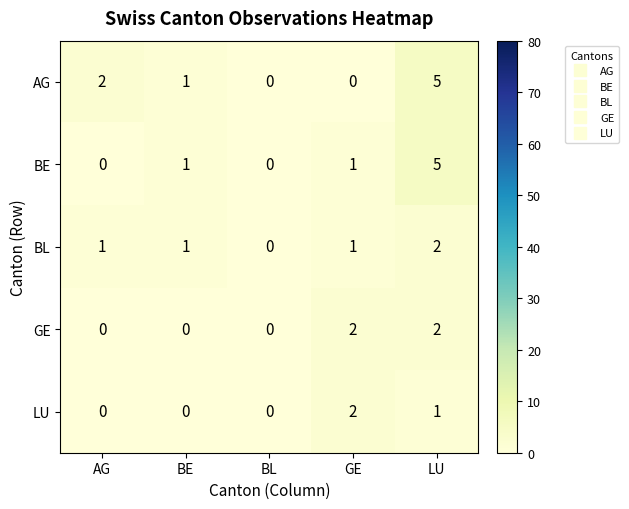

List the series in order of their overall mean, highest first.

AG, BE, BL, GE, LU